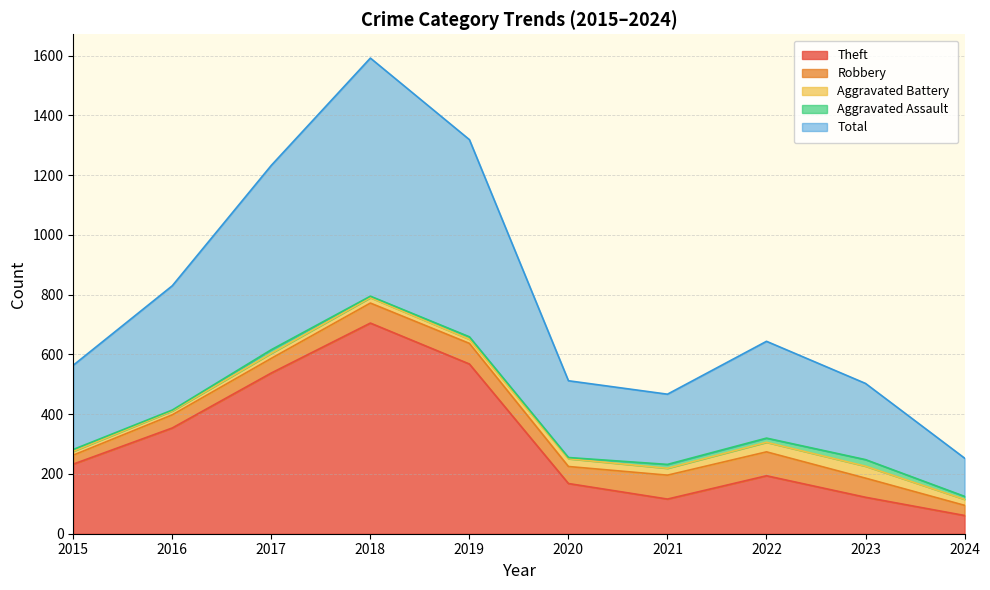

What is the greatest value displayed?

797